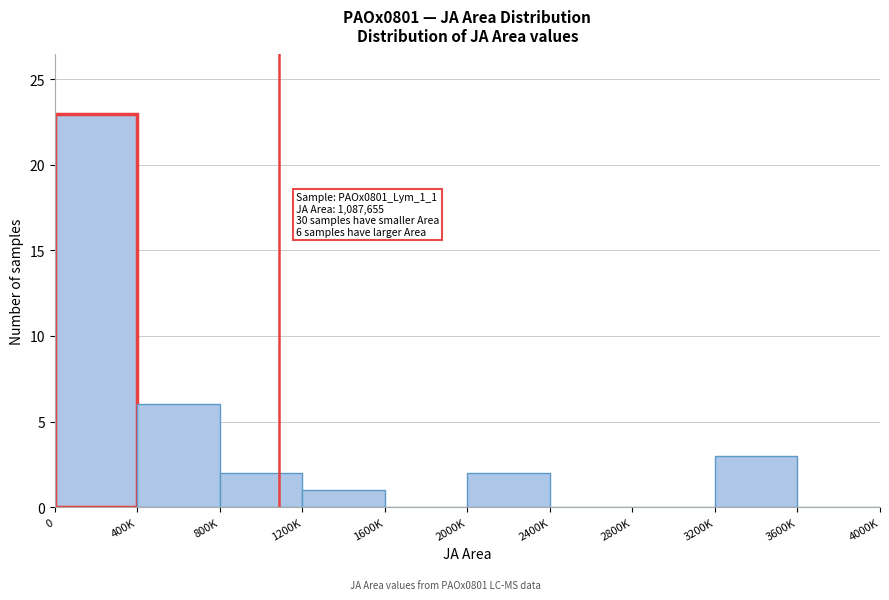

Reading right to left, what are all the values shown in this chart?

3600K=0	3200K=3	2800K=0	2400K=0	2000K=2	1600K=0	1200K=1	800K=2	400K=6	0=23